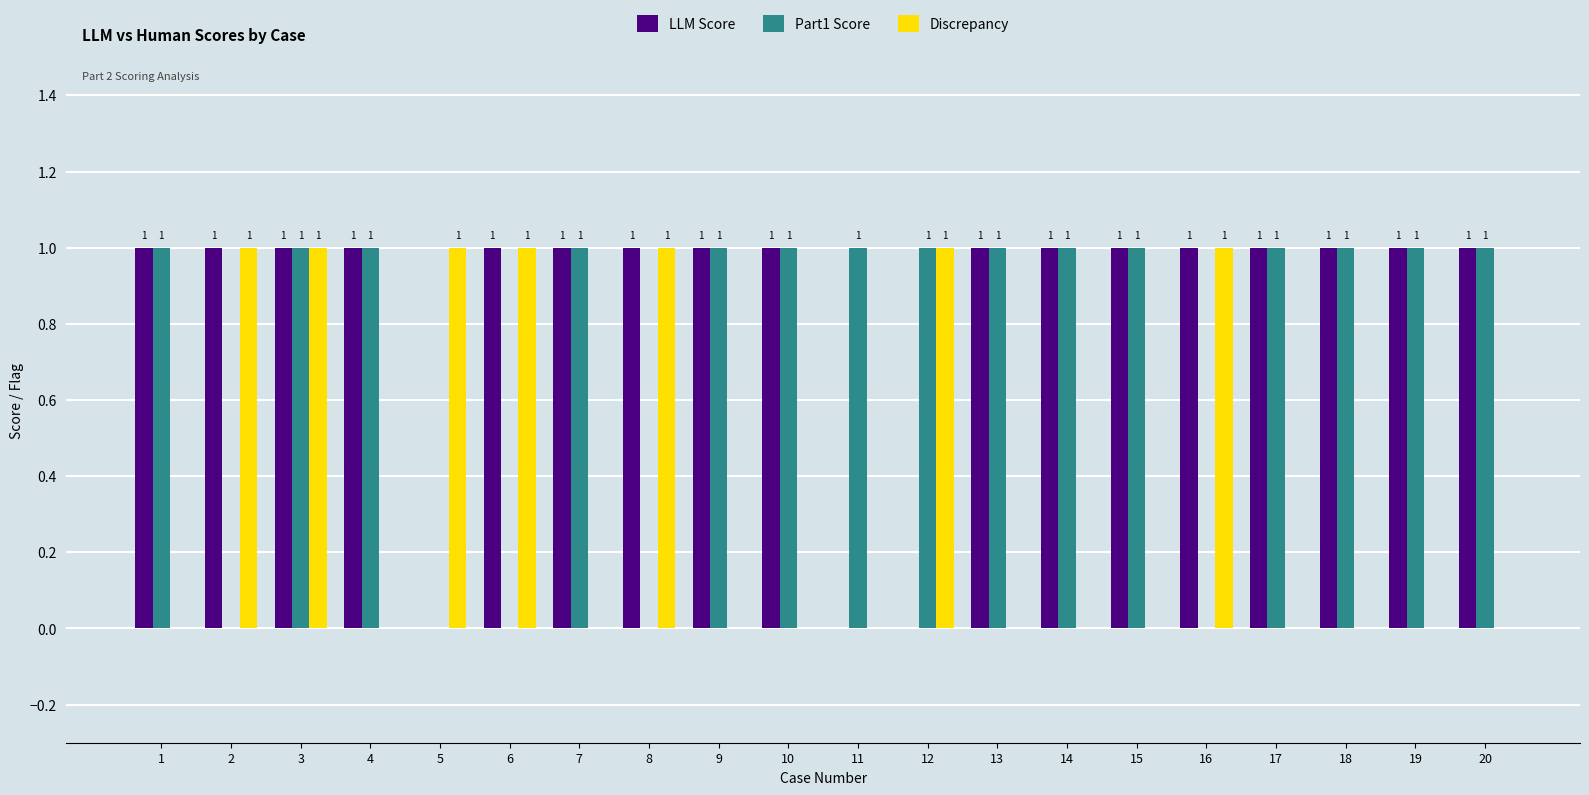

Reading left to right, transcribe all the data shown in this chart.

LLM Score: 1=1	2=1	3=1	4=1	5=0	6=1	7=1	8=1	9=1	10=1	11=0	12=0	13=1	14=1	15=1	16=1	17=1	18=1	19=1	20=1
Part1 Score: 1=1	2=0	3=1	4=1	5=0	6=0	7=1	8=0	9=1	10=1	11=1	12=1	13=1	14=1	15=1	16=0	17=1	18=1	19=1	20=1
Discrepancy: 1=0	2=1	3=1	4=0	5=1	6=1	7=0	8=1	9=0	10=0	11=0	12=1	13=0	14=0	15=0	16=1	17=0	18=0	19=0	20=0